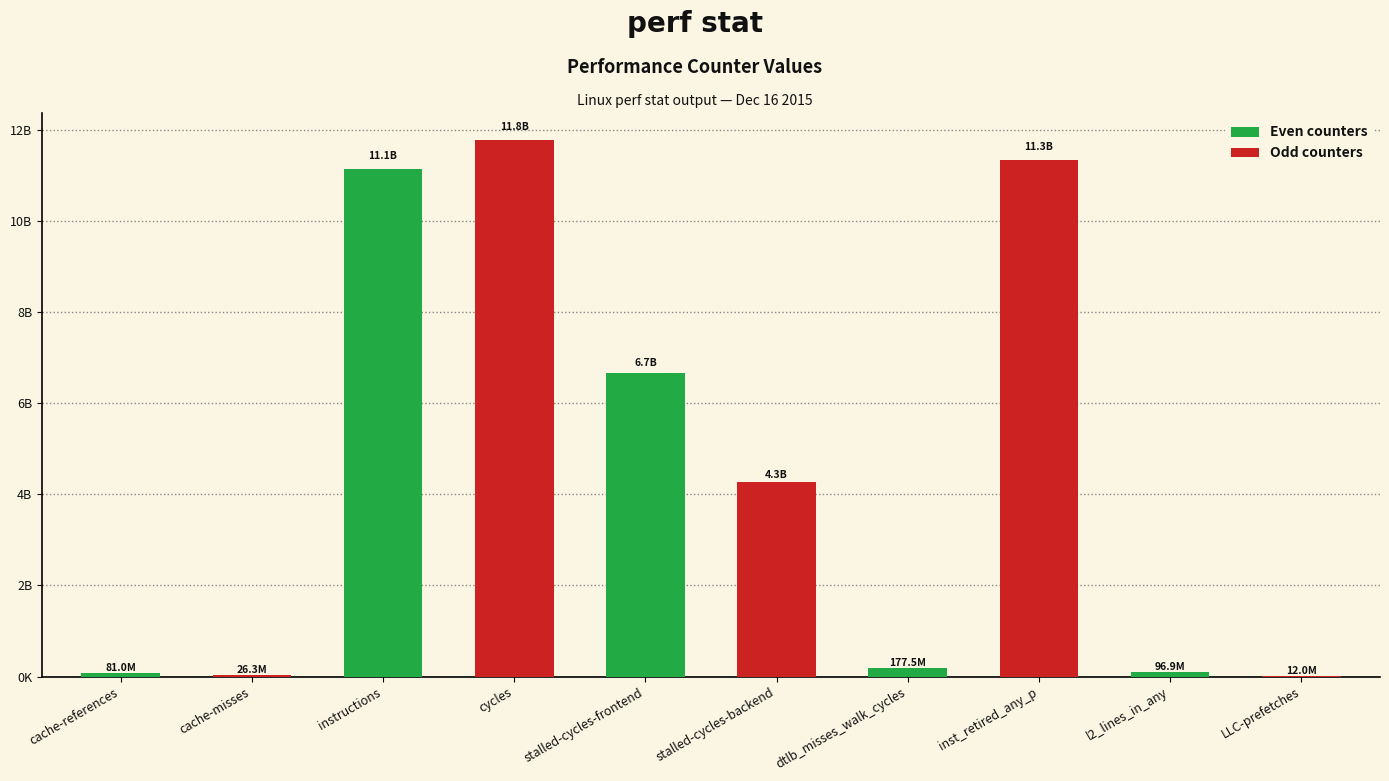

Are the bars horizontal?

No